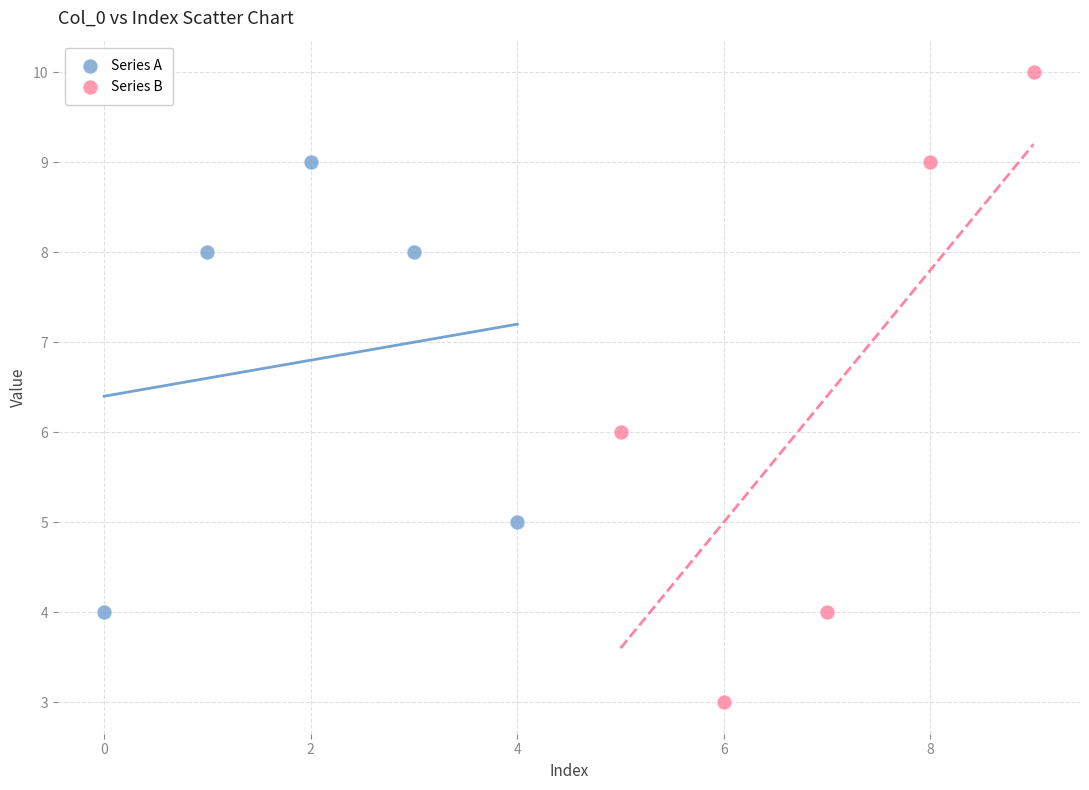

Which series has the widest spread of Y values?

Series B